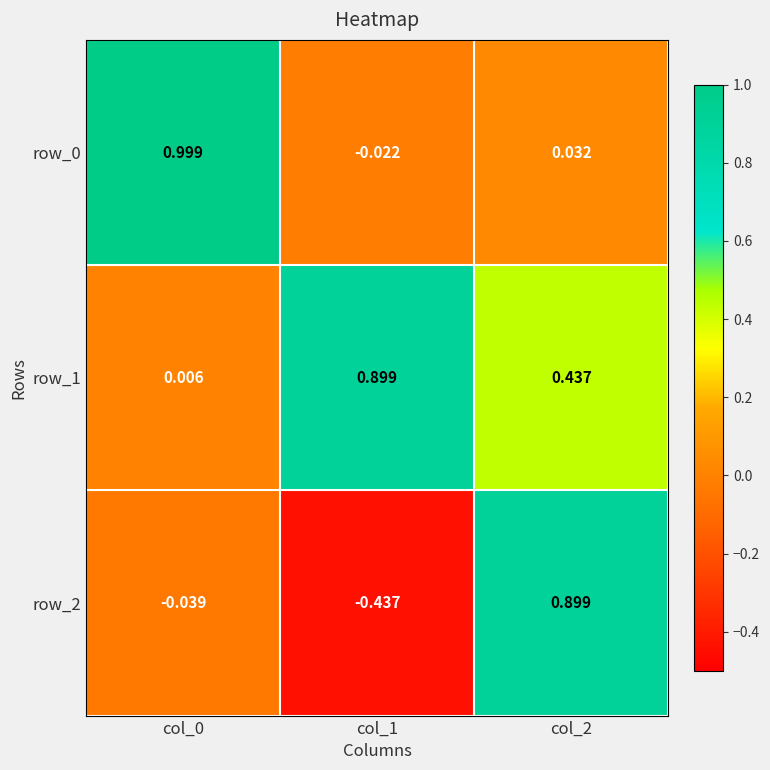

Is the value of row_2 at col_0 greater than the value of row_1 at col_1?

No